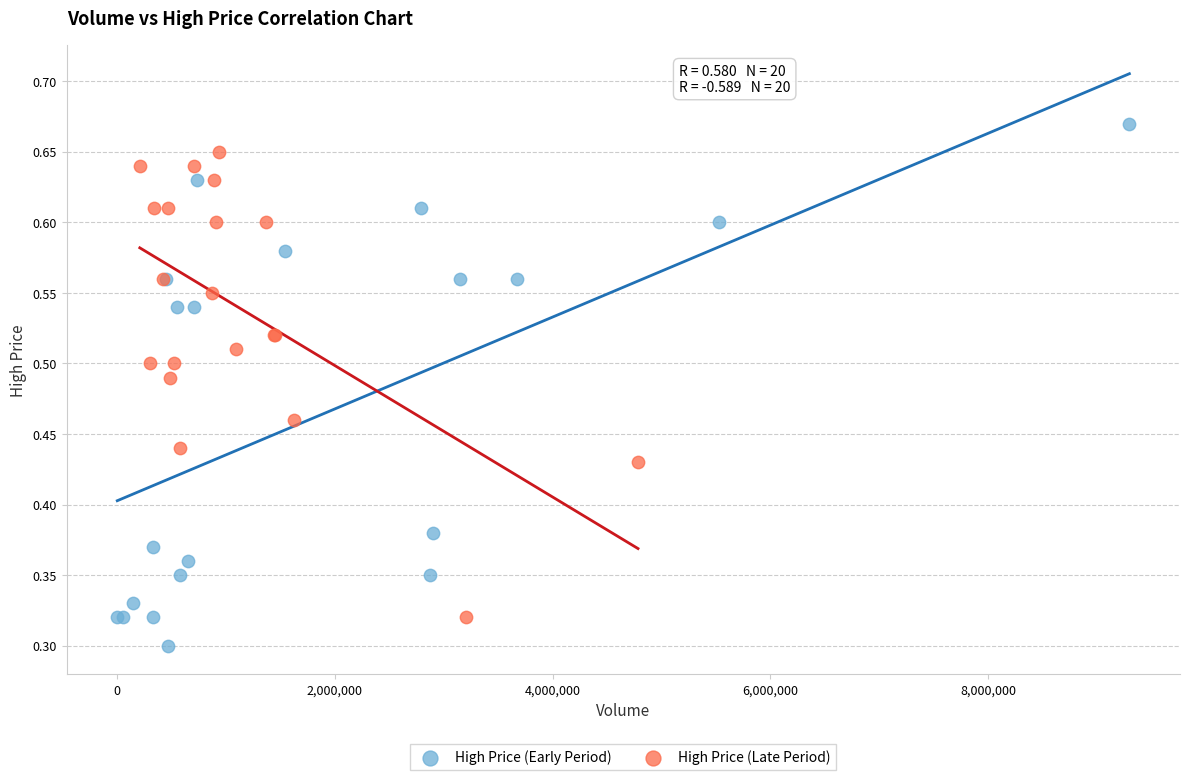

Which series reaches the maximum Y coordinate?

High Price (Early Period)